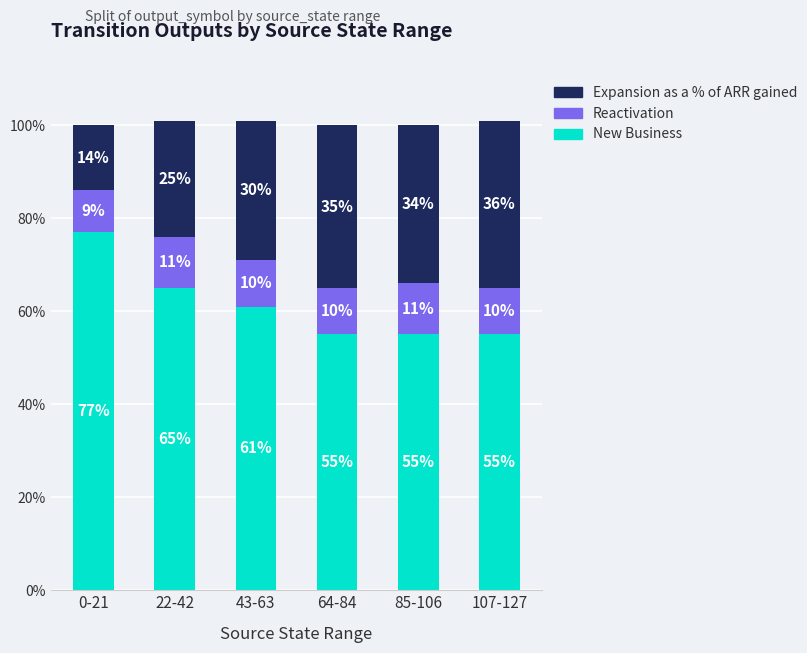

What is the maximum value for New Business?

77